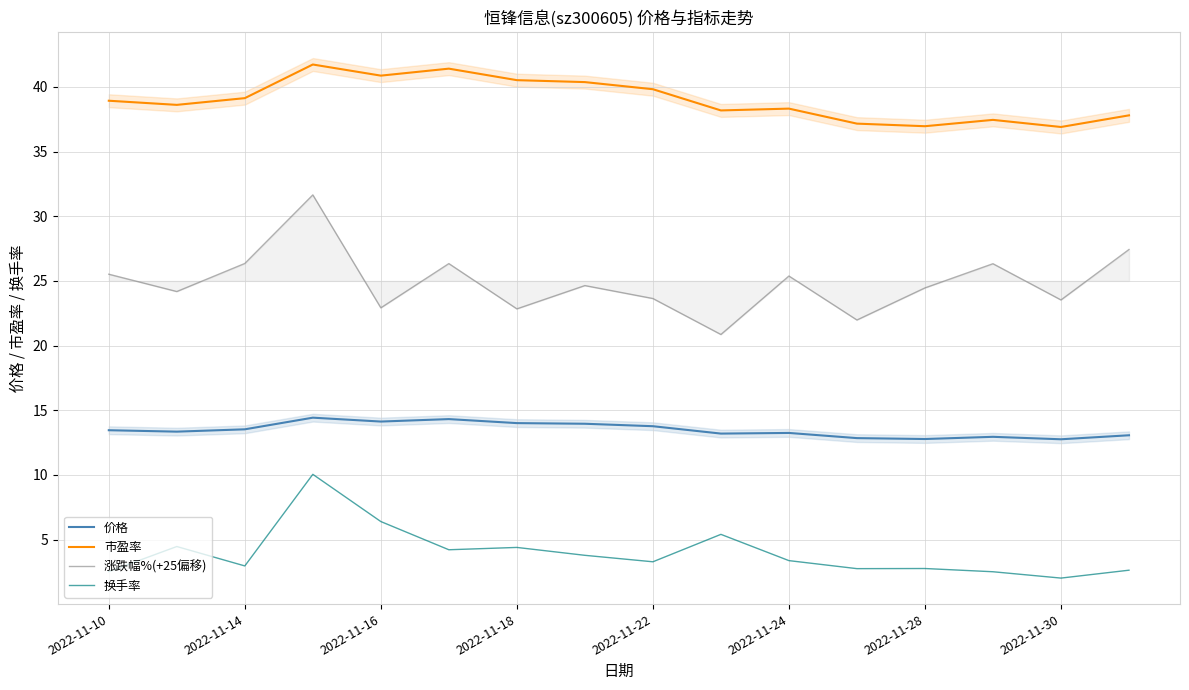

What is the minimum value for 涨跌幅%(+25偏移)?

20.9